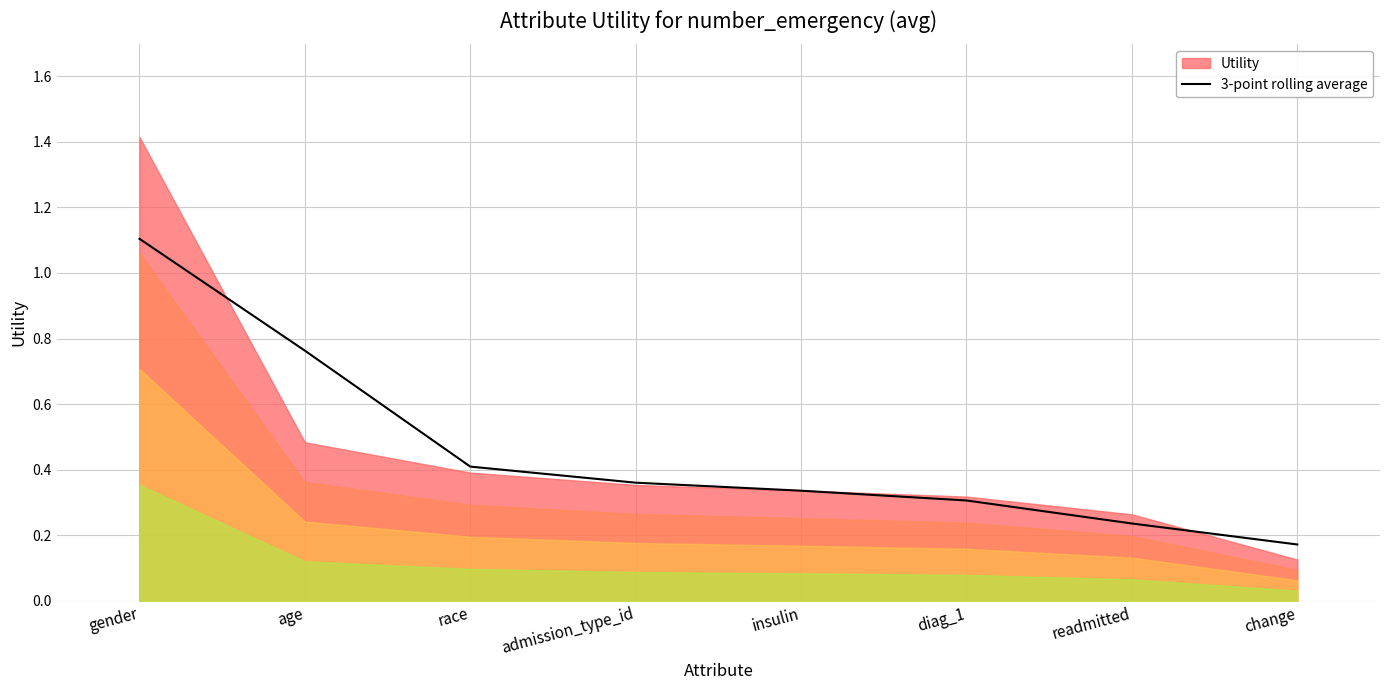

Is it true that the value at admission_type_id is 0.4?

True